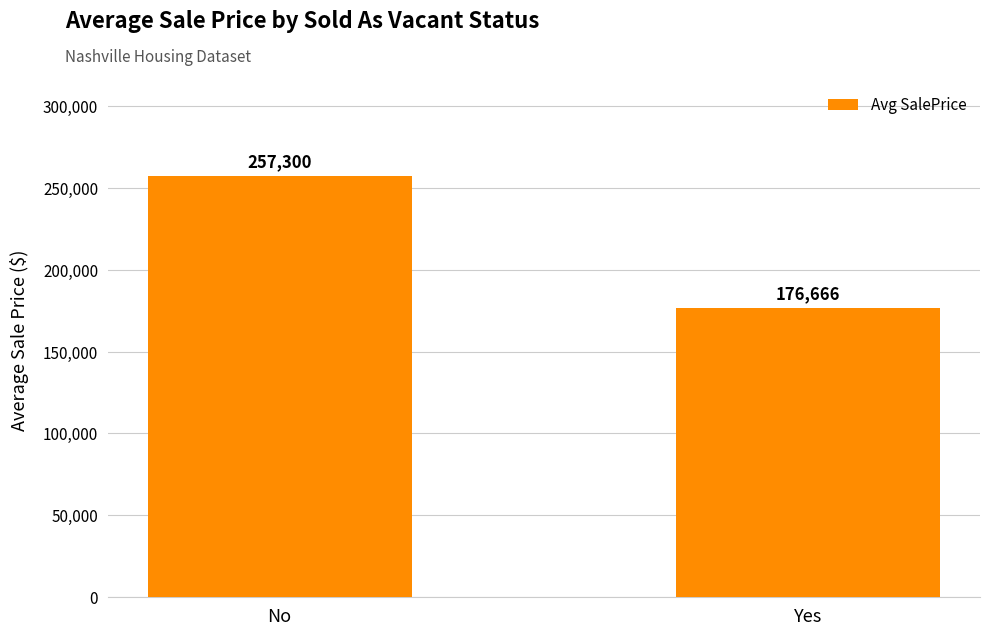

The value at No is 118950.4. True or false?

False